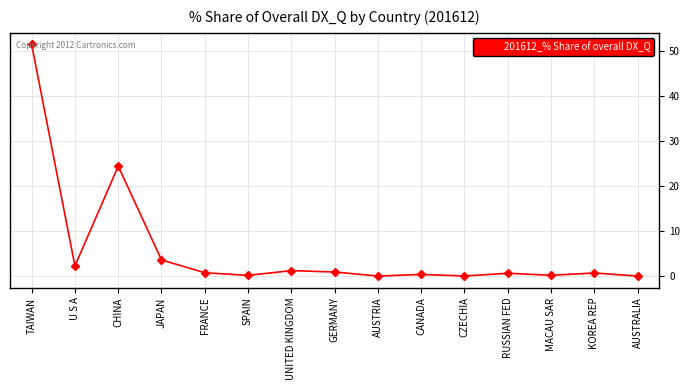

The value at AUSTRALIA is 0.0. True or false?

True